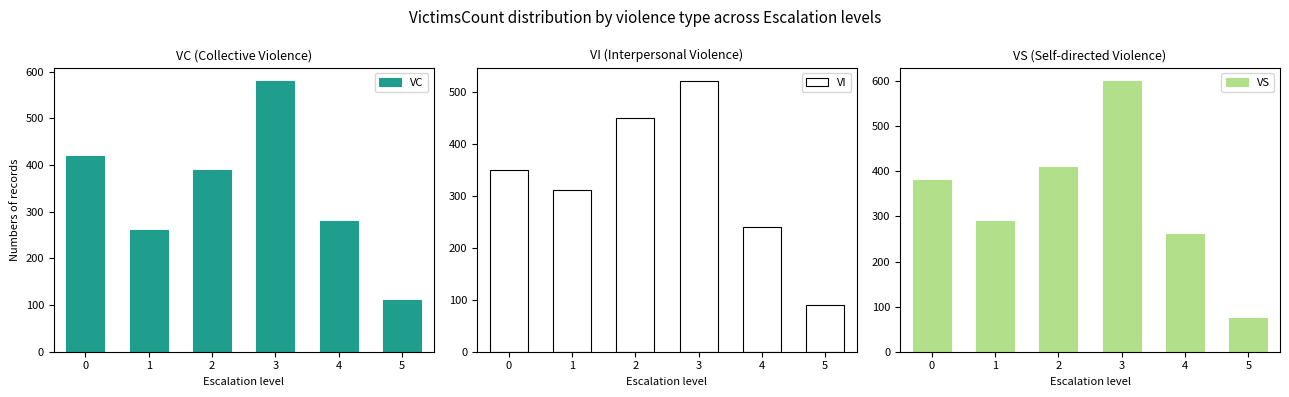

List the labels in order of VC value, largest first.

3, 0, 2, 4, 1, 5